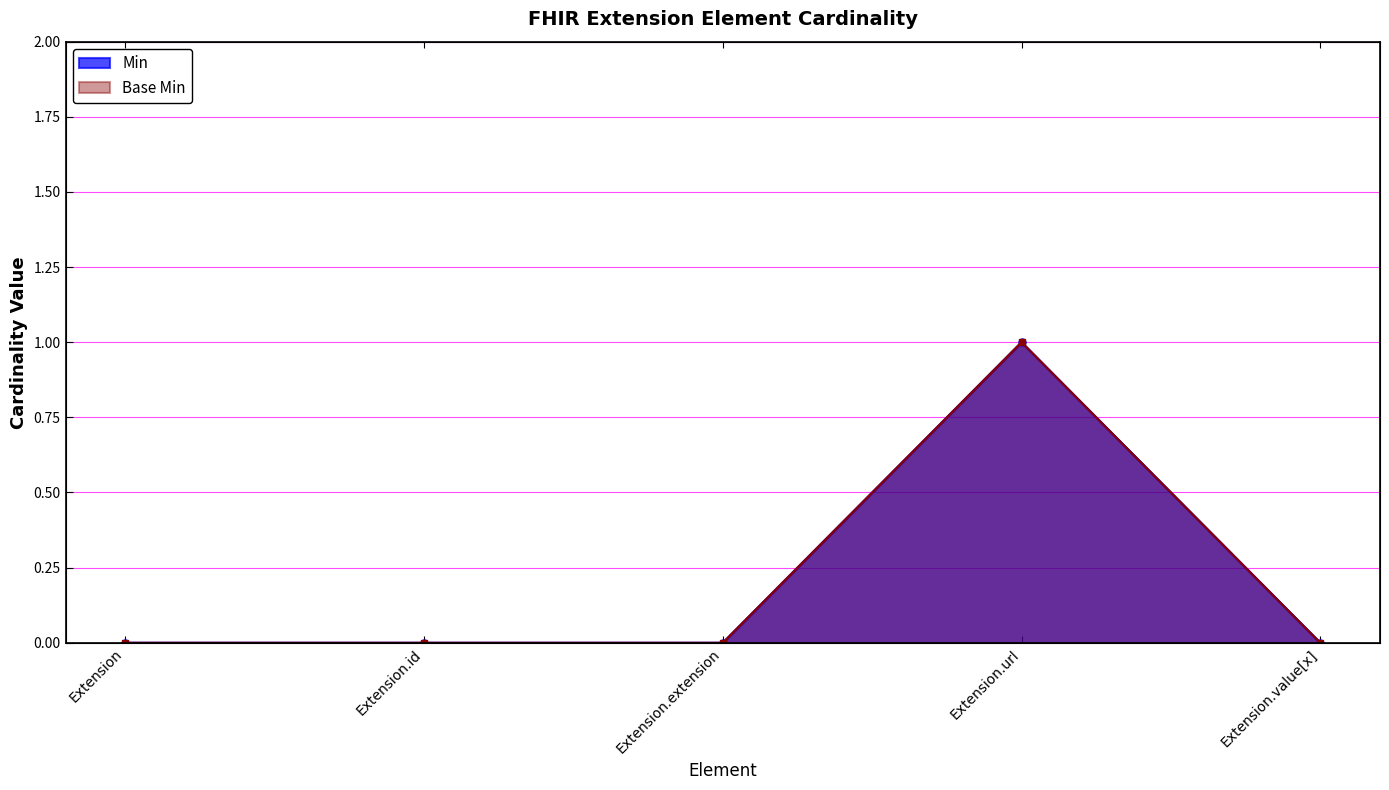

True or false: Min and Base Min cross at least once.

False